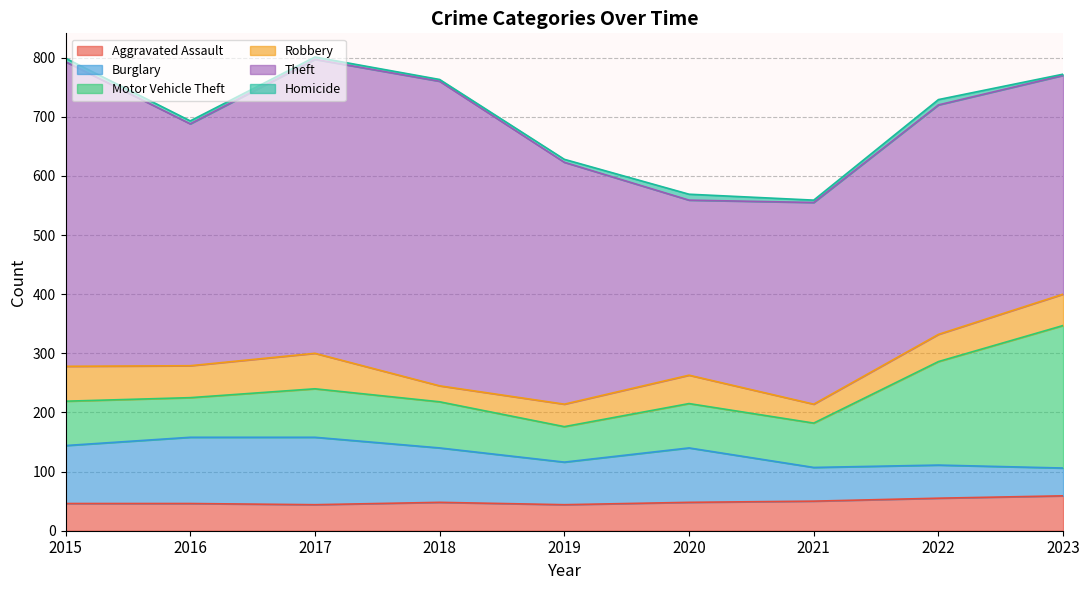

At 2020, list the series in order from largest to smallest.

Theft, Burglary, Motor Vehicle Theft, Aggravated Assault, Robbery, Homicide